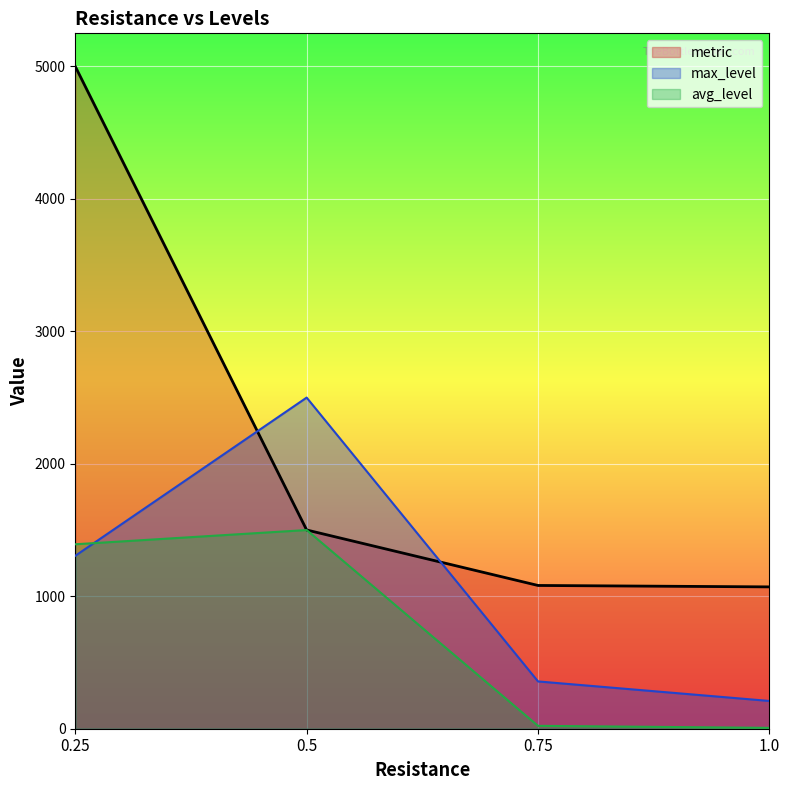

What position from the left is 1.0?

4